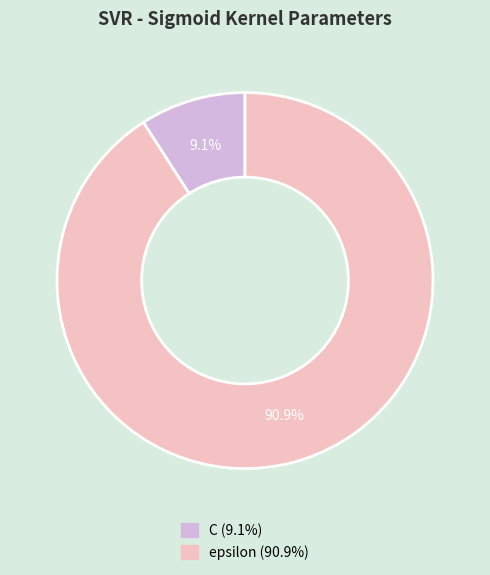

Combined, do epsilon and C account for over 50%?

Yes